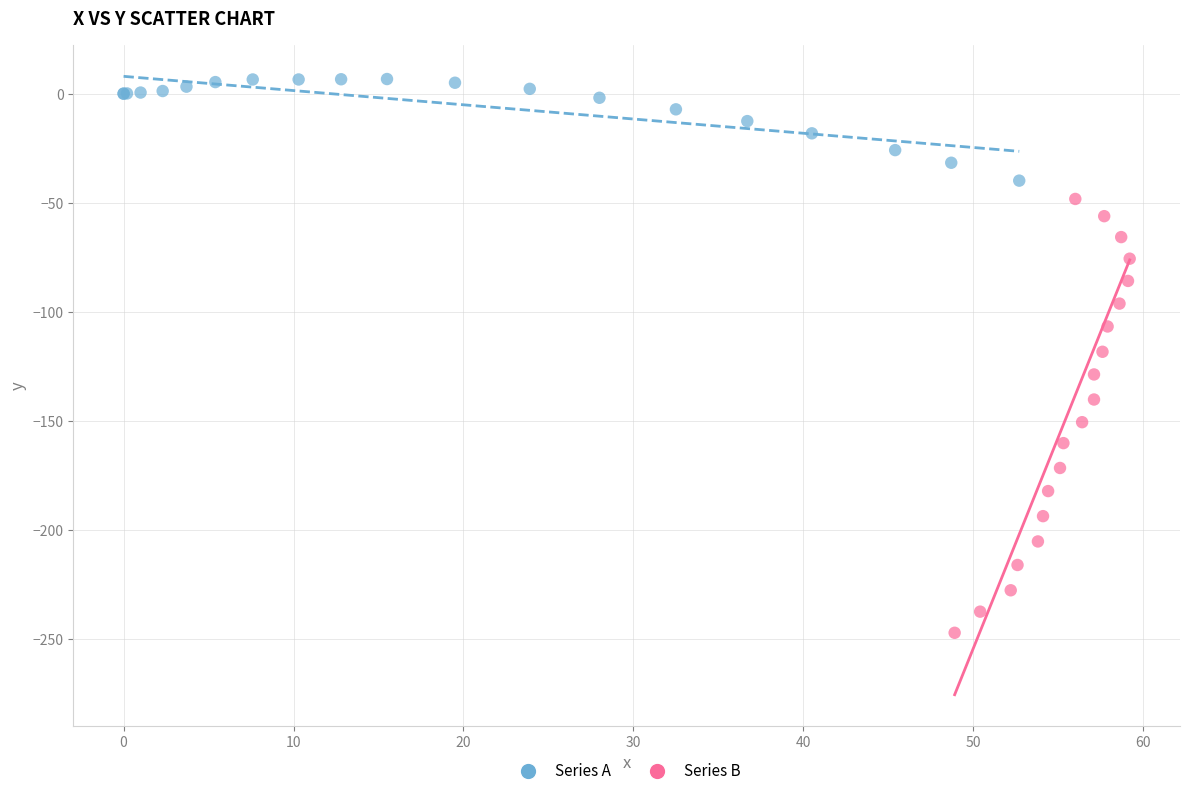

What are all the series names shown in the legend?

Series A, Series B